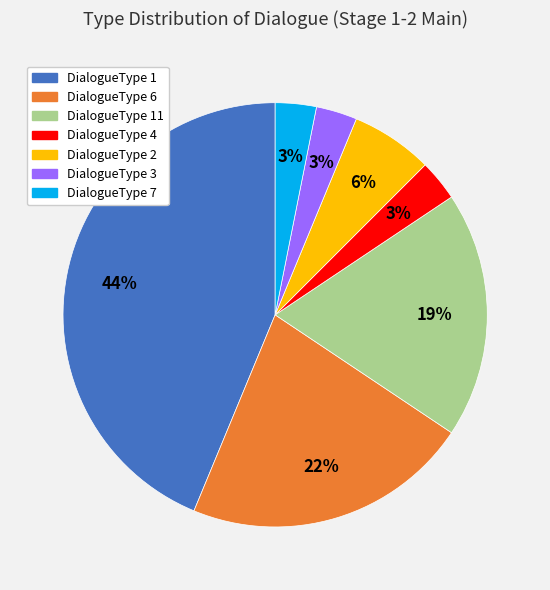

To the nearest percent, what is the difference between the largest and smallest slice percentages?

41%